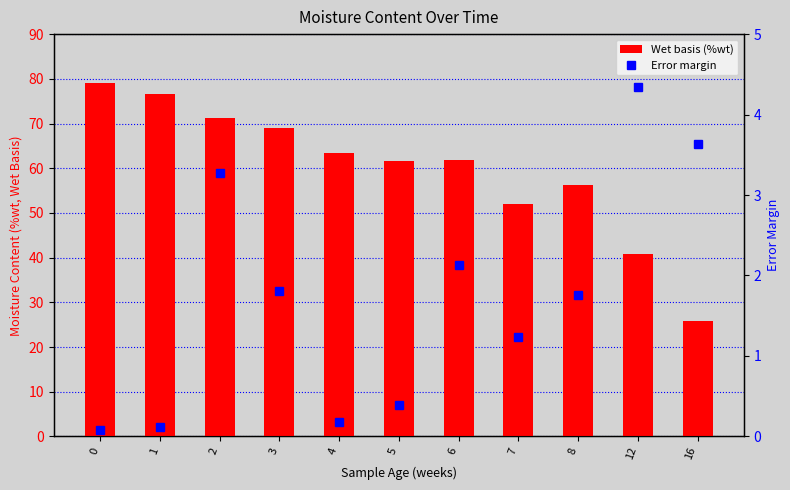

What is the minimum value for Wet basis (%wt)?

25.9